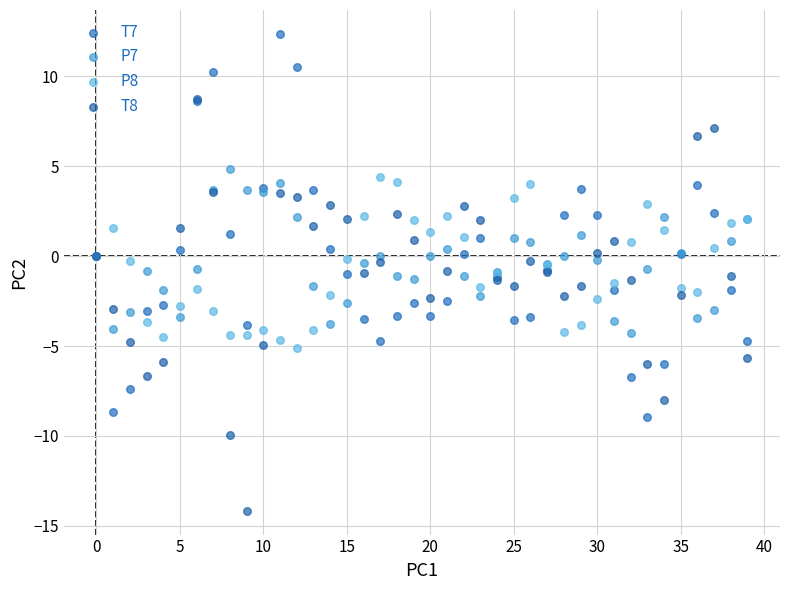

What are all the series names shown in the legend?

T7, P7, P8, T8